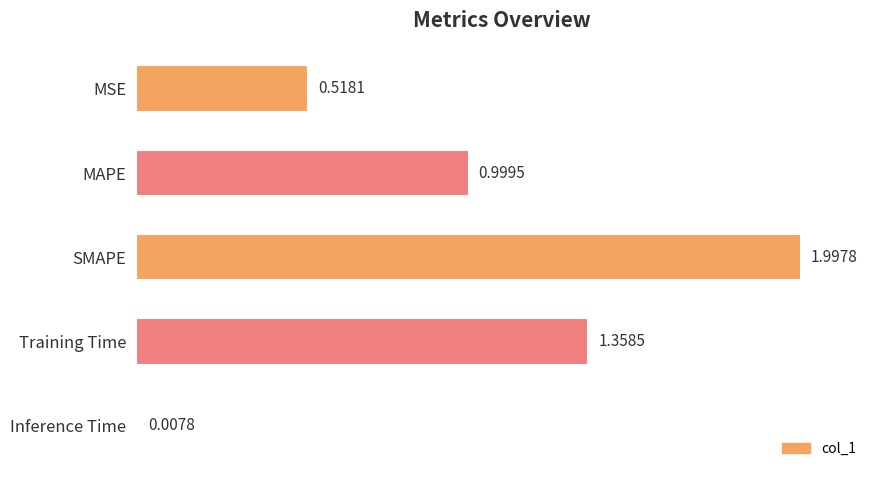

List the labels in order of value, smallest first.

Inference Time, MSE, MAPE, Training Time, SMAPE